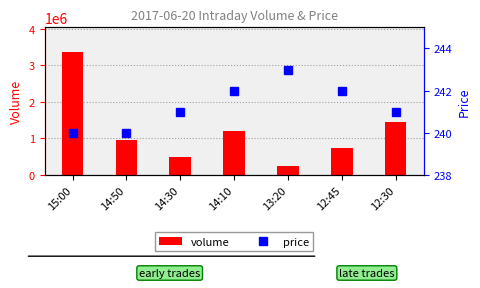

At 14:50, list the series in order from largest to smallest.

volume, price